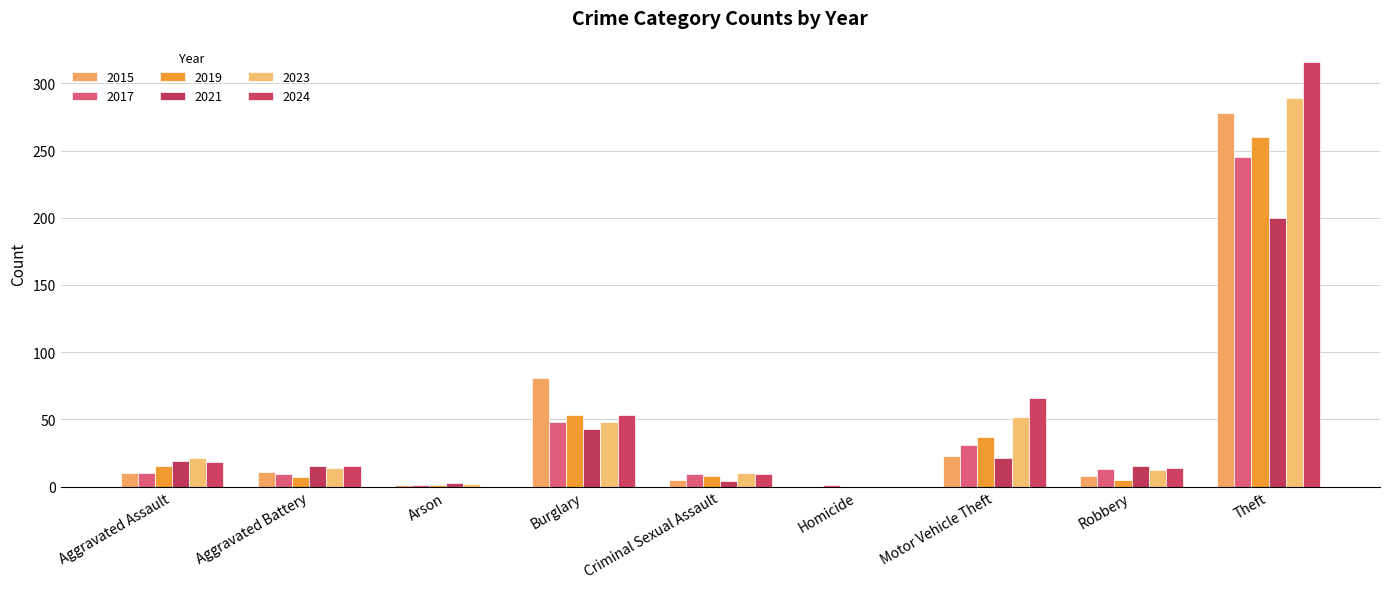

List the labels in order of 2015 value, largest first.

Theft, Burglary, Motor Vehicle Theft, Aggravated Battery, Aggravated Assault, Robbery, Criminal Sexual Assault, Arson, Homicide